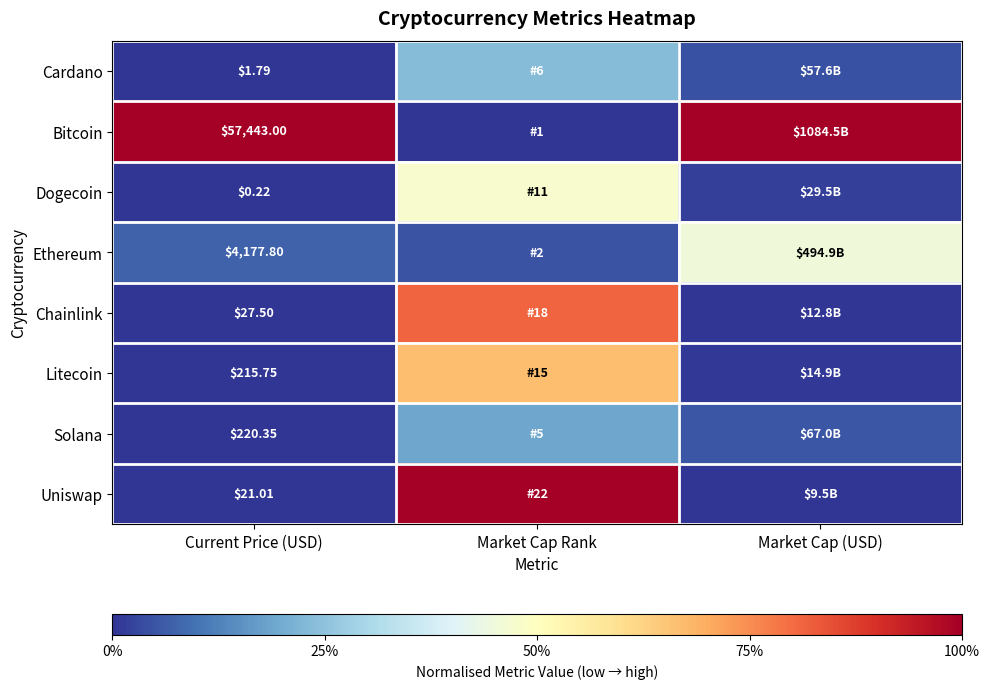

What is the approximate value of Uniswap at Market Cap Rank?

1.0